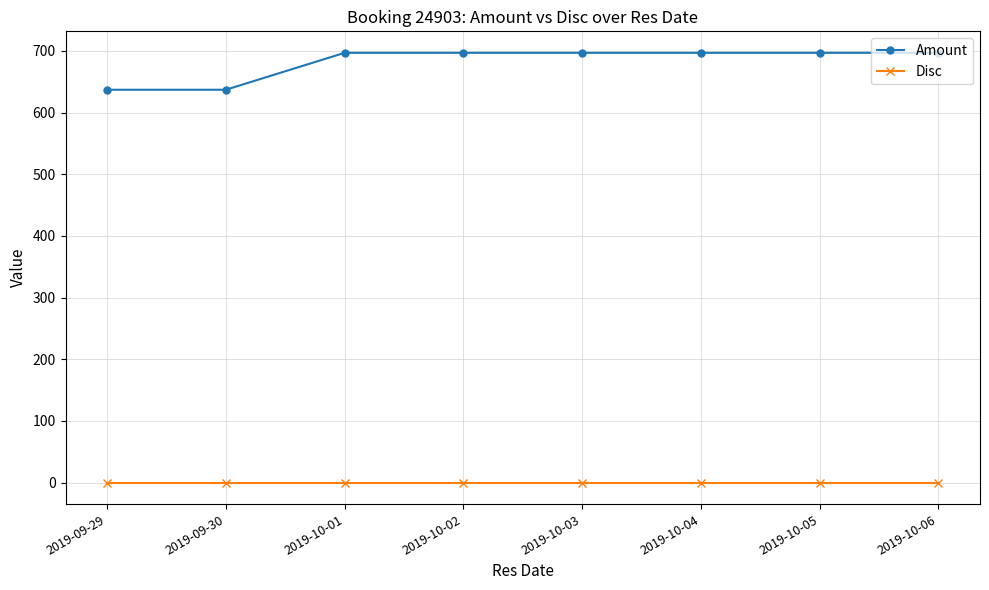

Rank the series by their maximum value, from highest to lowest.

Amount, Disc